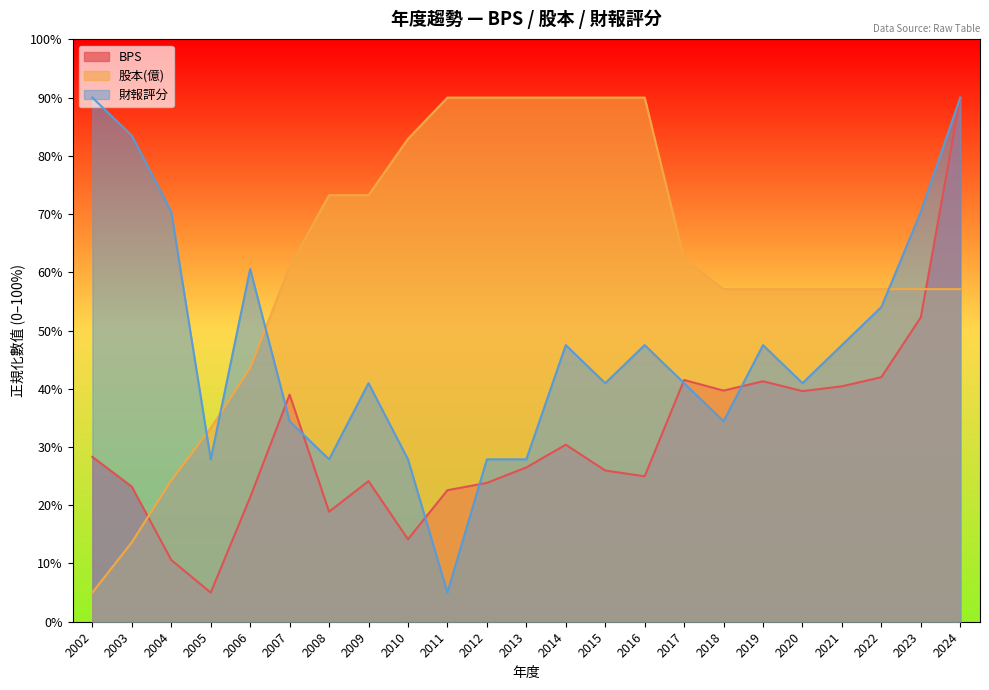

Which category has the highest value in the BPS series?

2024